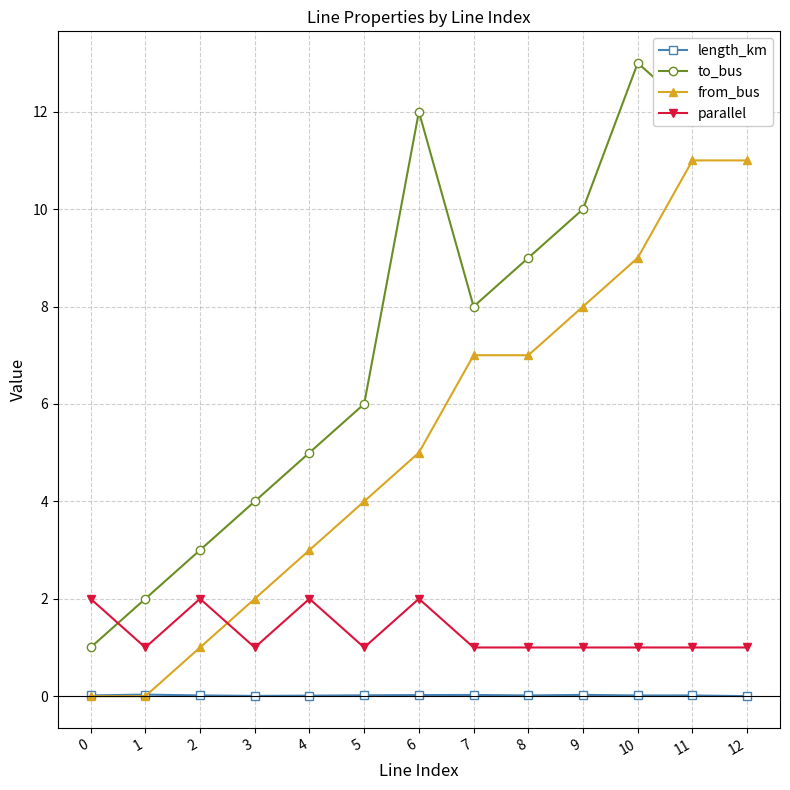

Which series has the widest spread of values?

to_bus